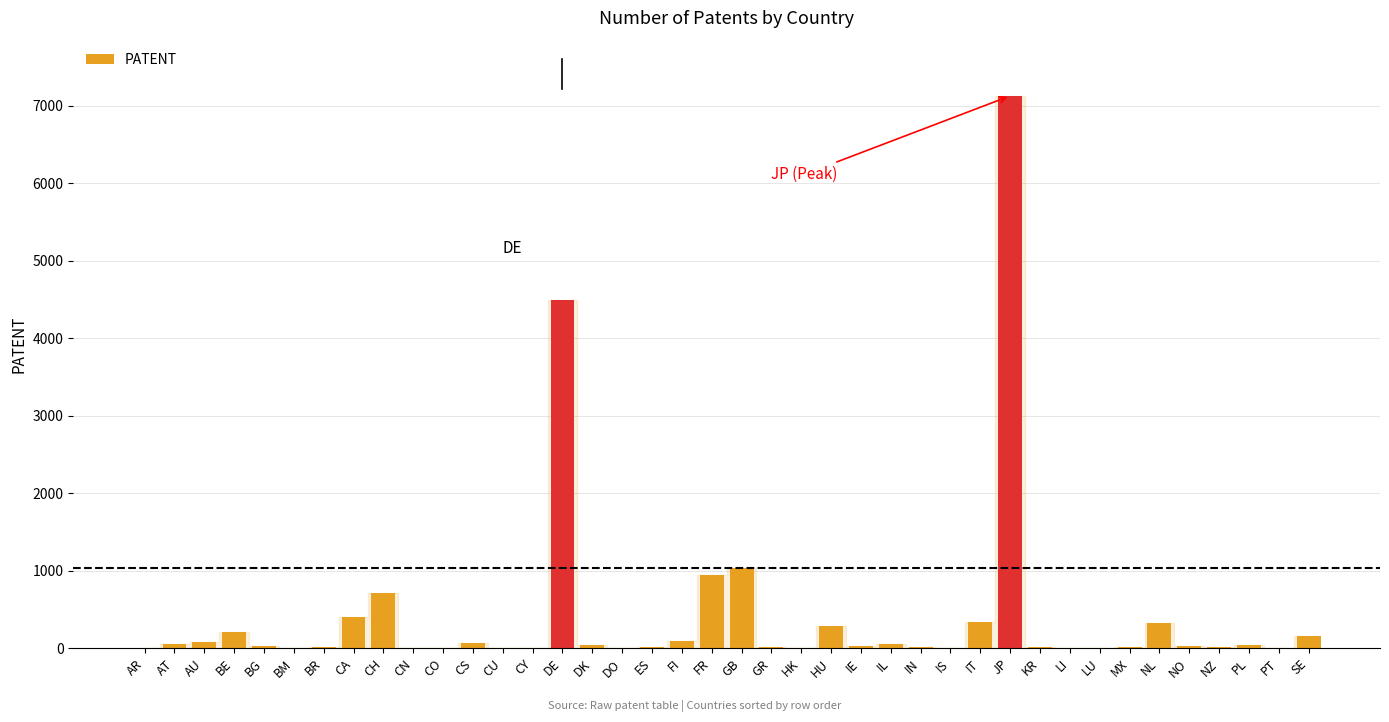

The value at BM is 2. True or false?

True